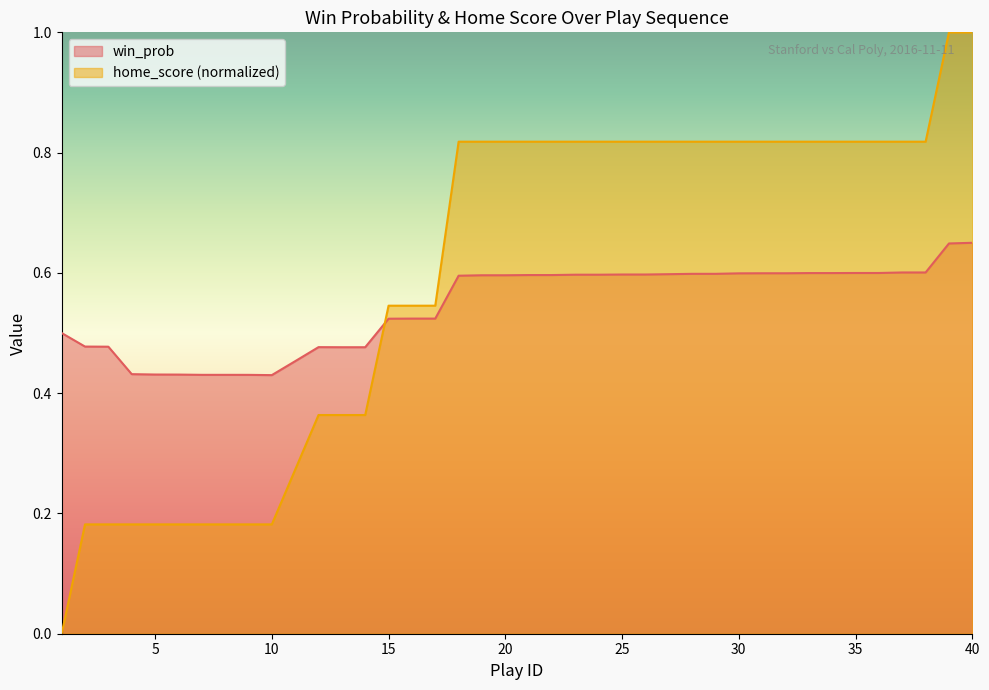

What is the difference between the win_prob values at 24 and 3?

0.1